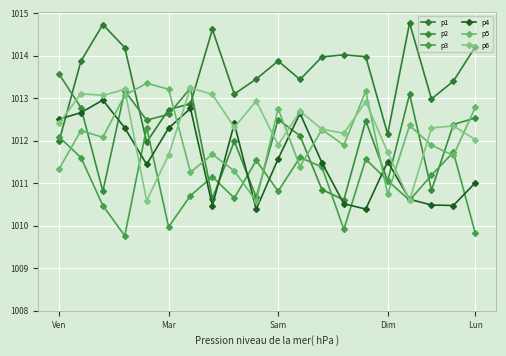

Is this an area chart (filled region under the line)?

No